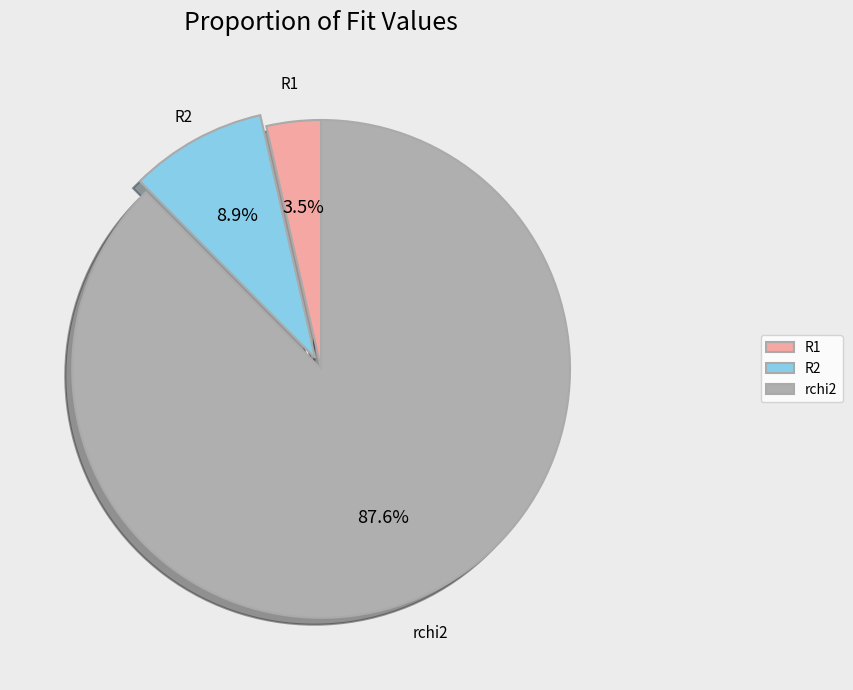

What is the smallest slice in the pie chart?

R1